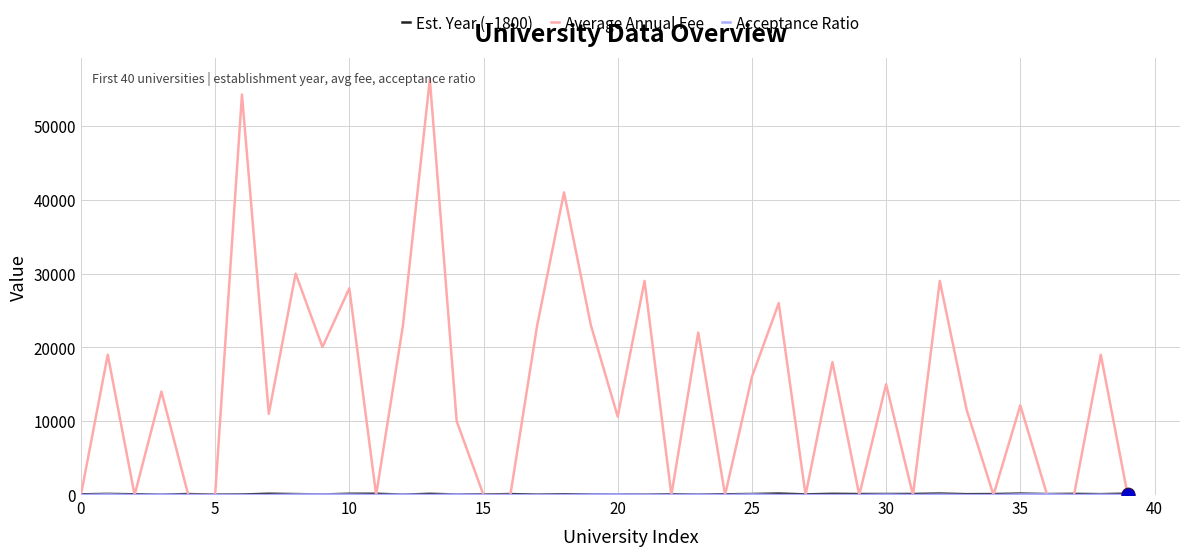

Which series has the largest total across all categories?

Average Annual Fee